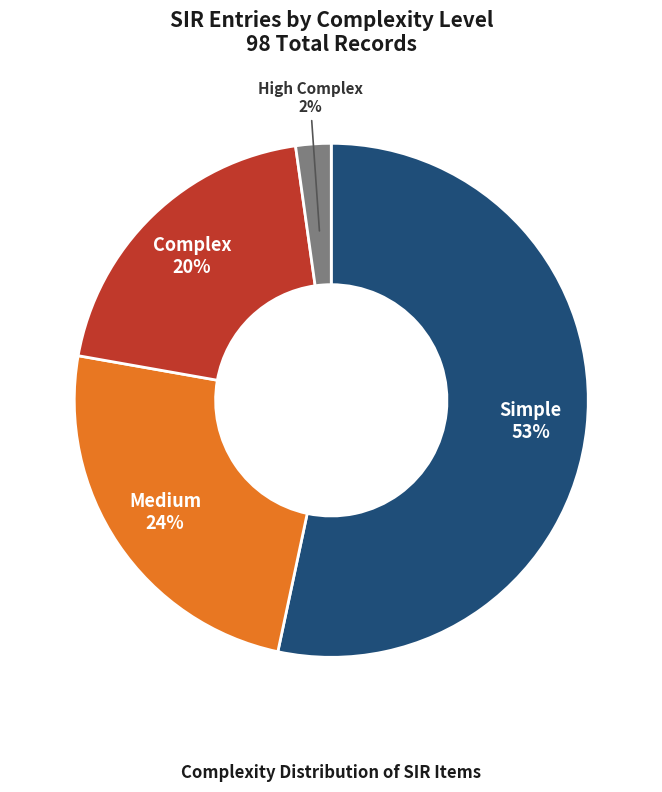

Does any single category account for the majority?

Yes